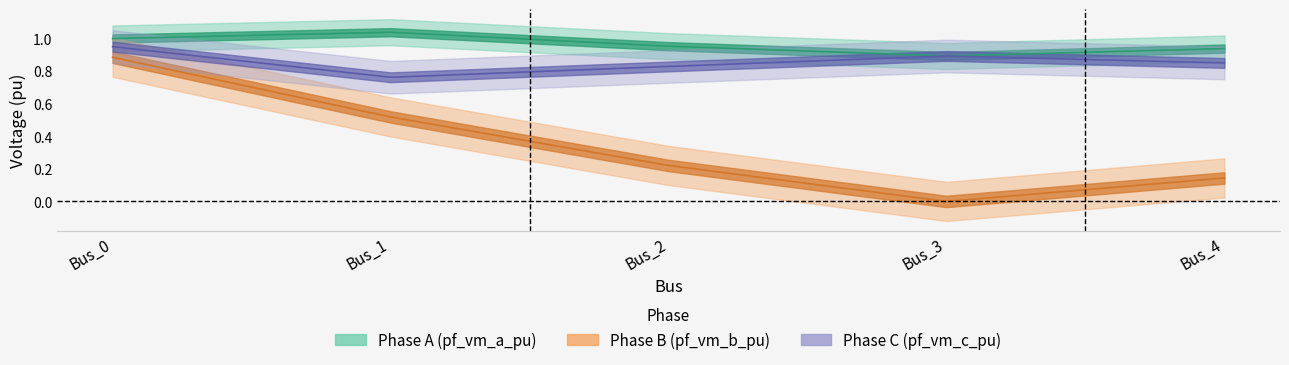

How many interior local valleys does the pf_vm_c_pu series have?

1